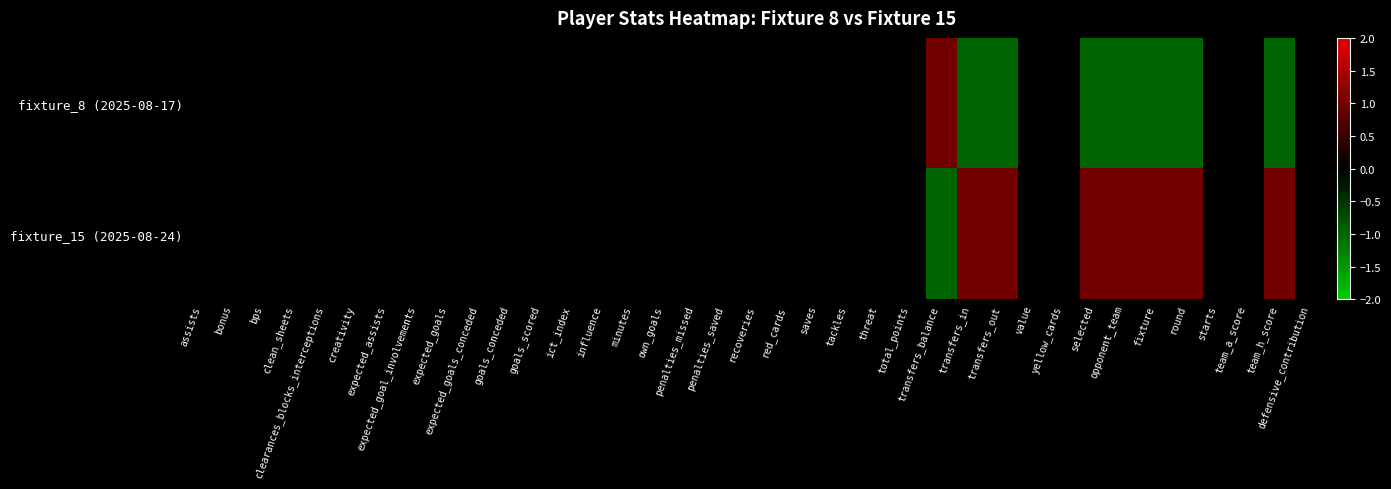

At how many categories does at least one series exceed 0?

8